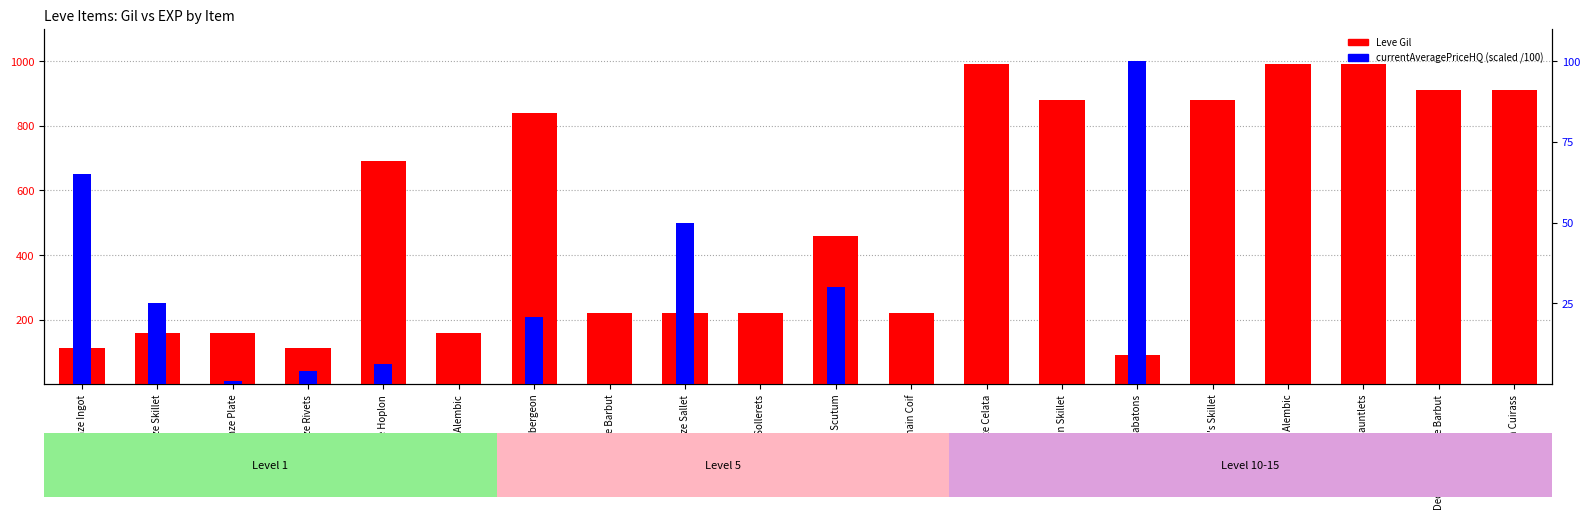

What are all the series names shown in the legend?

Leve Gil (primary), currentAveragePriceHQ (scaled)